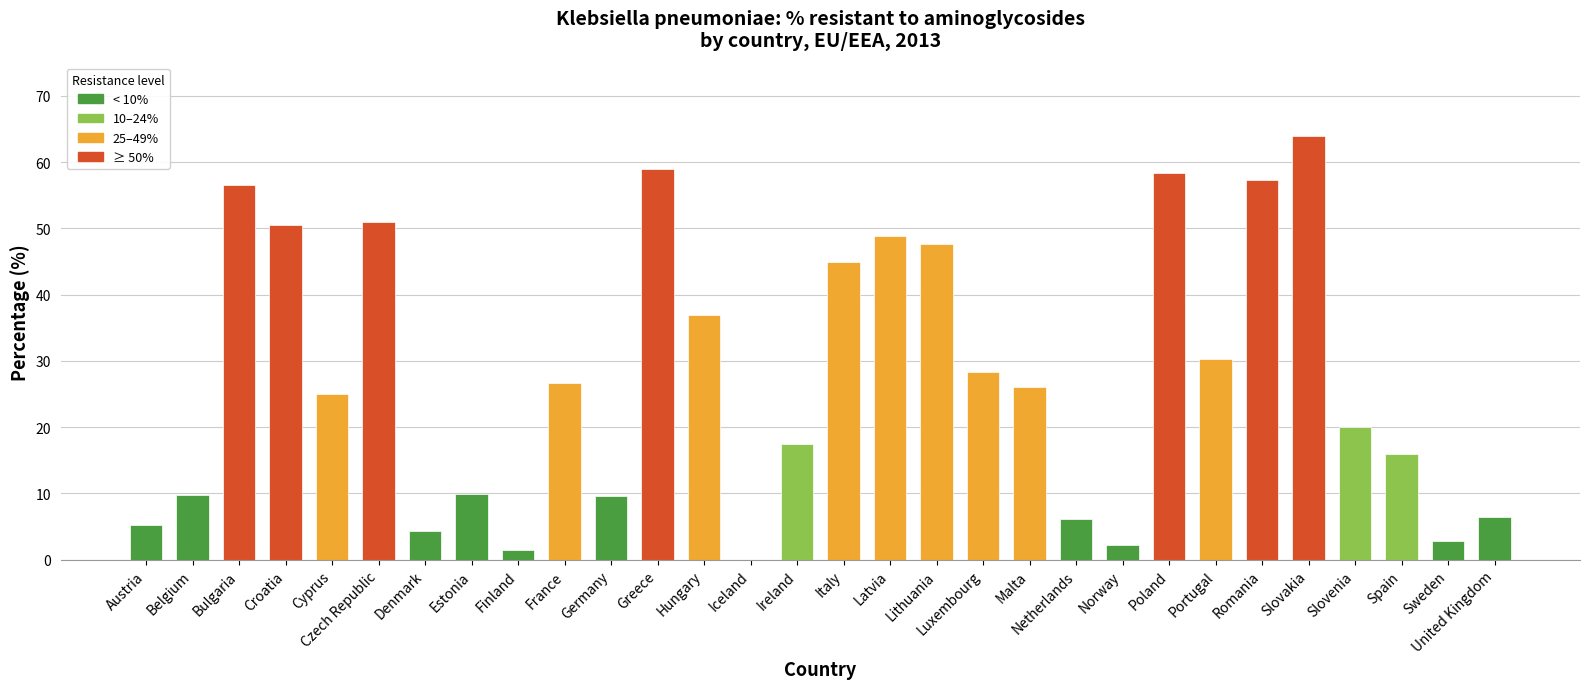

Are the bars grouped side by side (vs. stacked)?

No